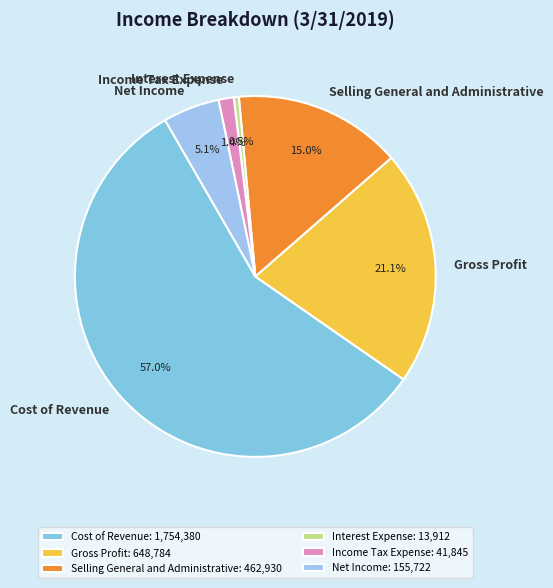

Is there any slice that represents more than half of the pie?

Yes